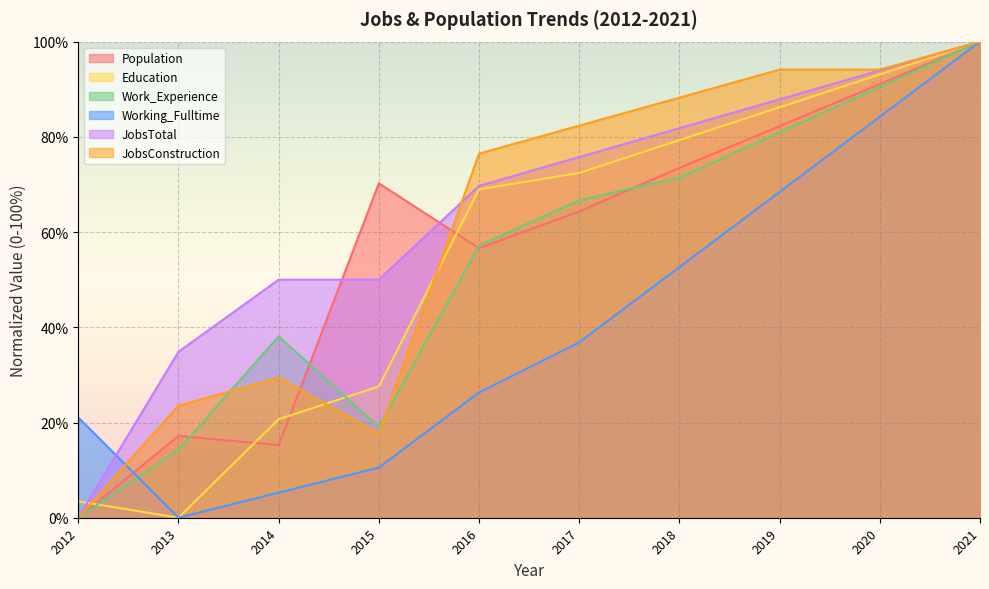

Reading right to left, list all the values displayed in this chart.

Population: 2021=100.0	2020=91.1	2019=82.2	2018=73.5	2017=64.3	2016=56.6	2015=70.2	2014=15.2	2013=17.2	2012=0.0
Education: 2021=100.0	2020=93.1	2019=86.2	2018=79.3	2017=72.4	2016=69.0	2015=27.6	2014=20.7	2013=0.0	2012=3.4
Work_Experience: 2021=100.0	2020=90.5	2019=81.0	2018=71.4	2017=66.7	2016=57.1	2015=19.0	2014=38.1	2013=14.3	2012=0.0
Working_Fulltime: 2021=100.0	2020=84.2	2019=68.4	2018=52.6	2017=36.8	2016=26.3	2015=10.5	2014=5.3	2013=0.0	2012=21.1
JobsTotal: 2021=100.0	2020=93.9	2019=87.9	2018=81.8	2017=75.8	2016=69.7	2015=50.0	2014=50.0	2013=34.8	2012=0.0
JobsConstruction: 2021=100.0	2020=94.1	2019=94.1	2018=88.2	2017=82.4	2016=76.5	2015=17.6	2014=29.4	2013=23.5	2012=0.0